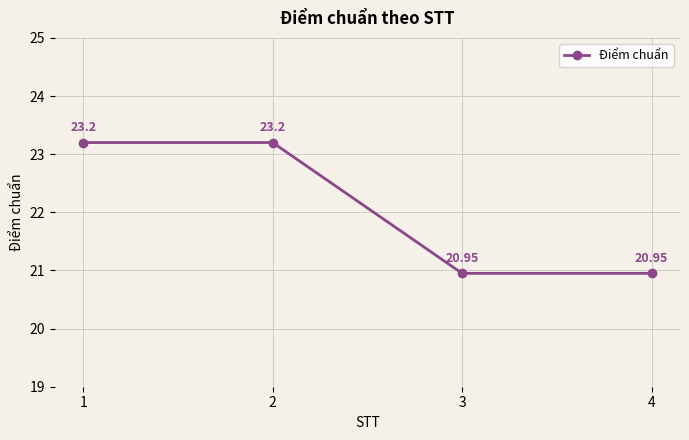

What is the ratio of the value at 2 to the value at 3?

1.1